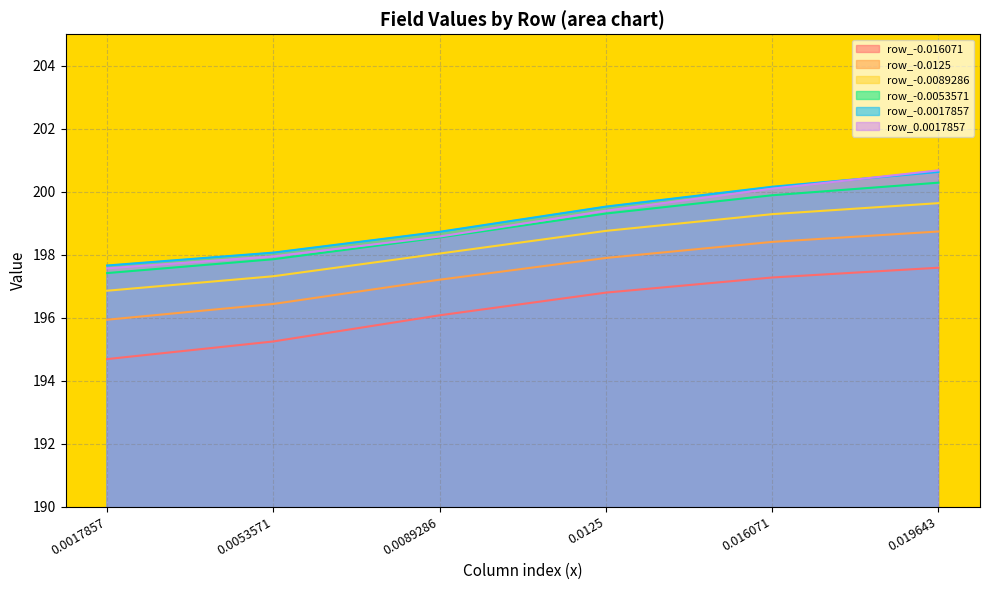

How many lines are shown in the chart?

6